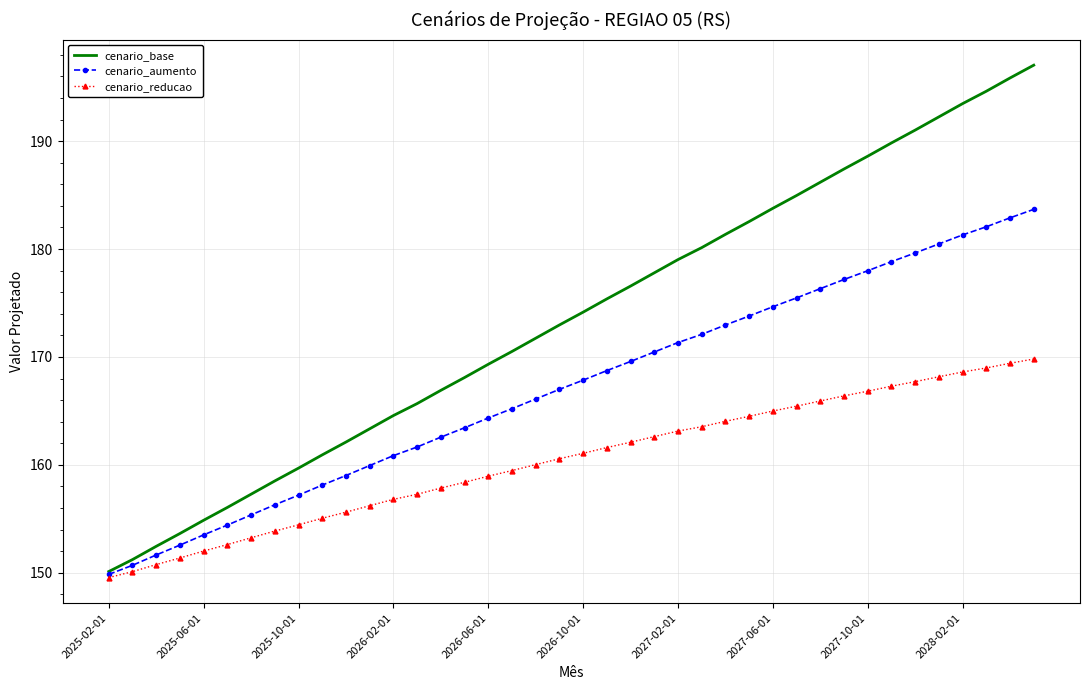

Which series has the largest range (max minus min)?

cenario_base